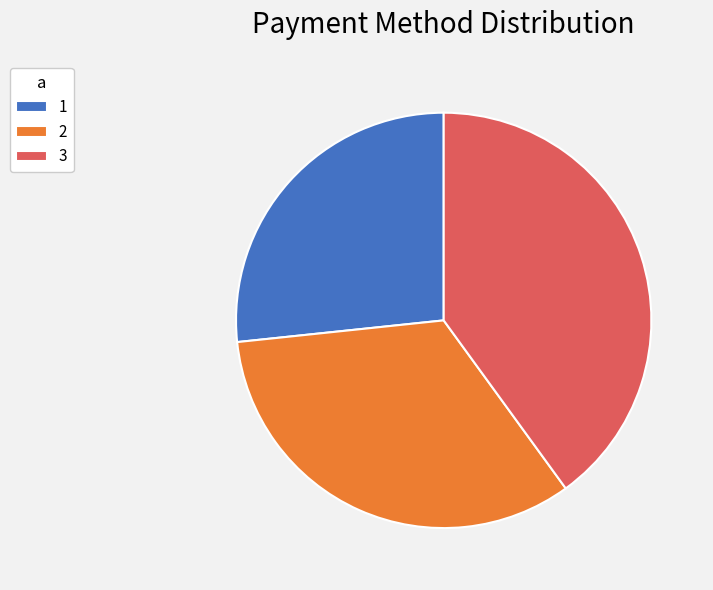

Is there any slice that represents more than half of the pie?

No